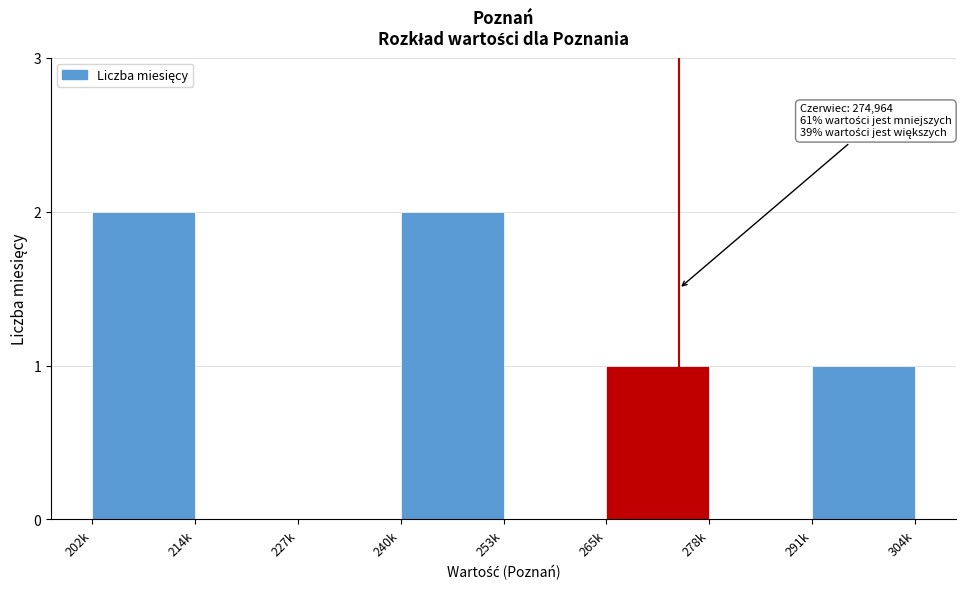

Reading left to right, list all the values displayed in this chart.

202k=2	214k=0	227k=0	240k=2	253k=0	265k=1	278k=0	291k=1